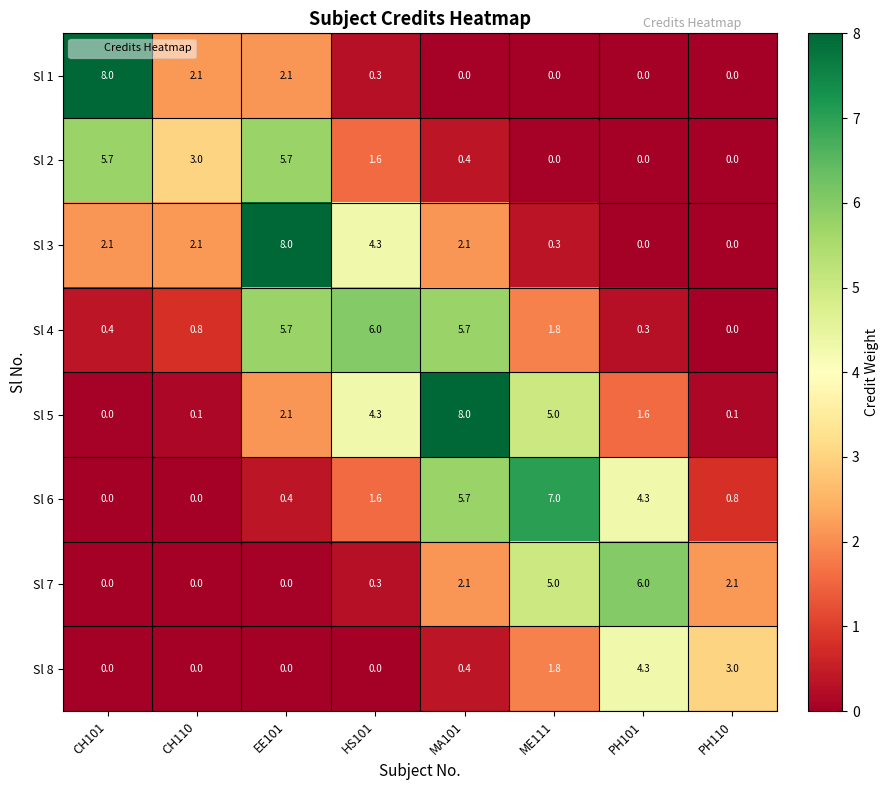

Is it true that Sl 3 equals 0.0 at PH101?

True